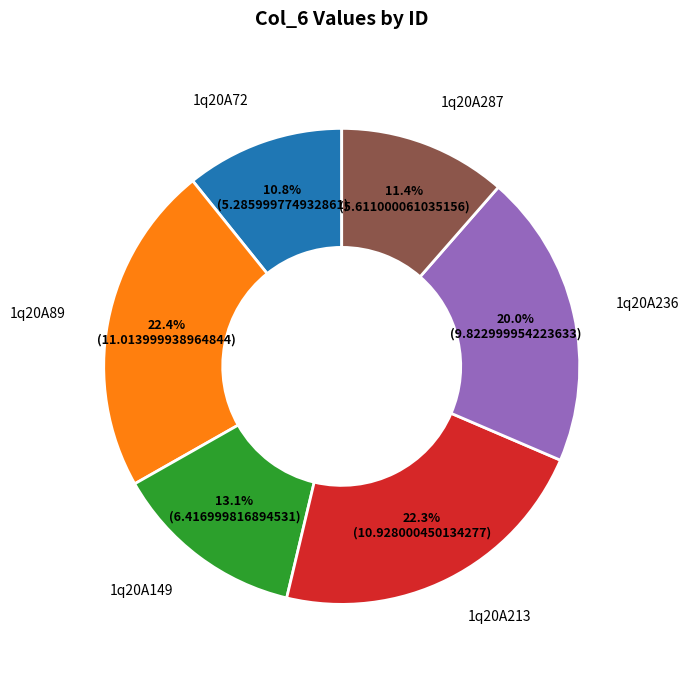

Is there any slice that represents more than half of the pie?

No